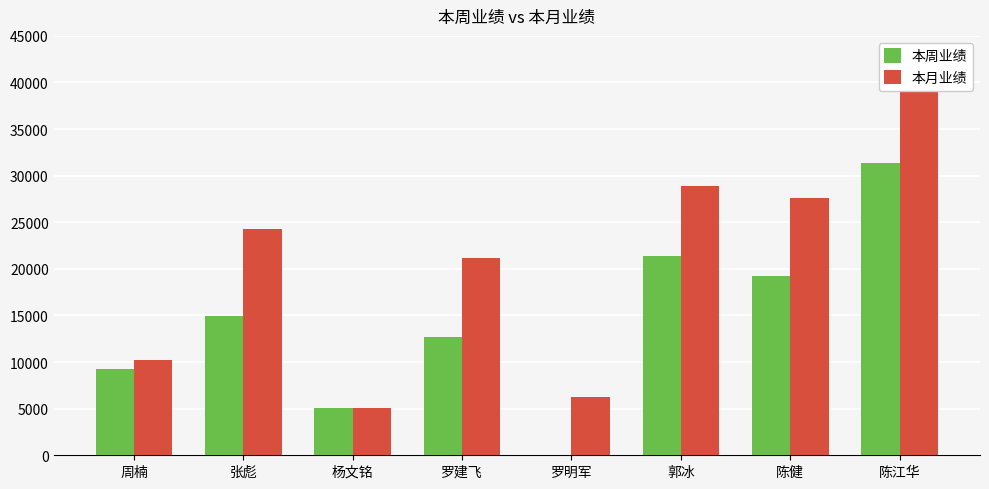

Which series has the largest total across all categories?

本月业绩